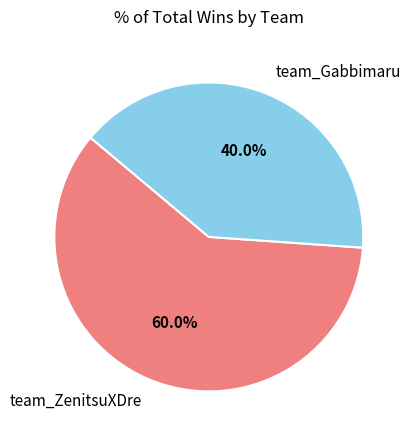

To the nearest percent, what is the difference between the largest and smallest slice percentages?

20%